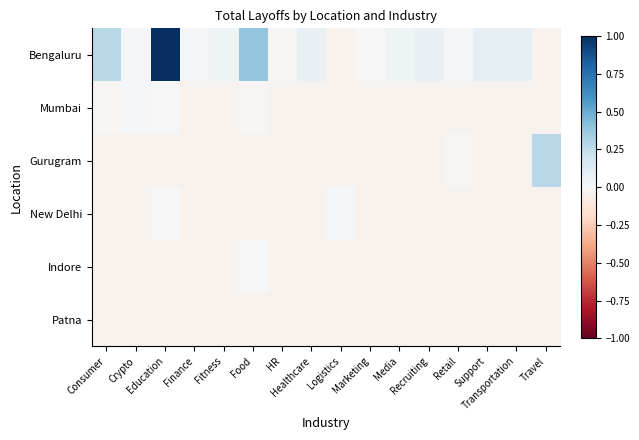

At Finance, list the series in order from largest to smallest.

Bengaluru, Mumbai, Gurugram, New Delhi, Indore, Patna